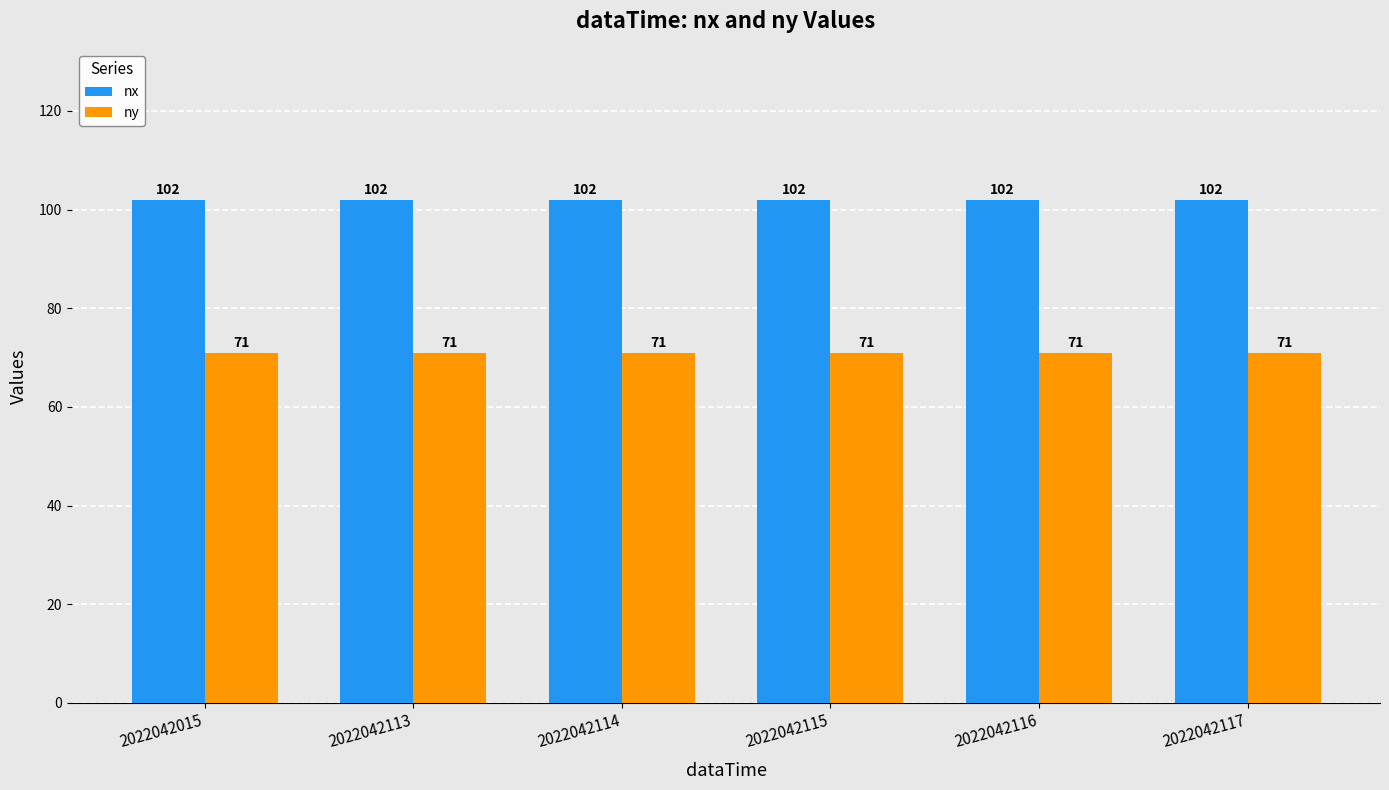

The ny series shows 71 at 2022042113. True or false?

True